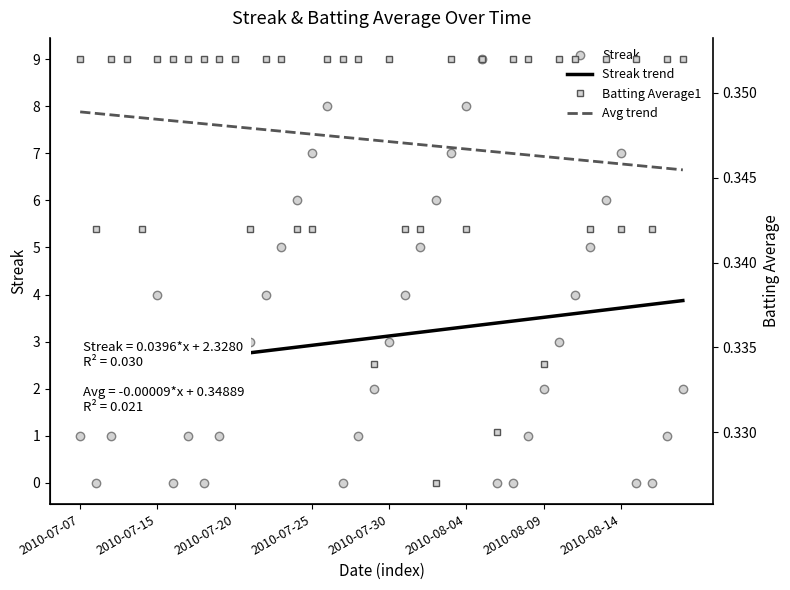

Is it true that Batting Average1 equals 0.5 at 13?

False